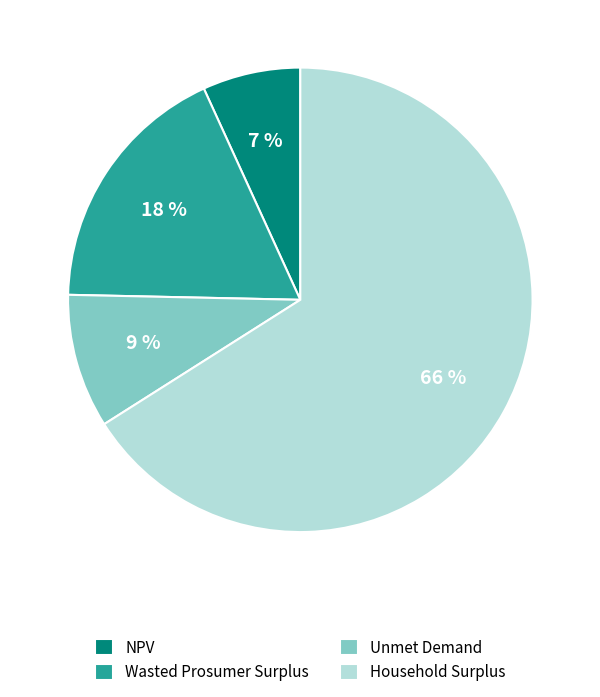

True or false: Unmet Demand accounts for 9% of the total.

True